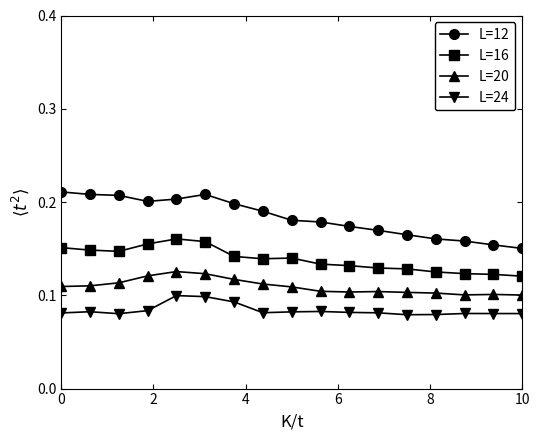

List the series in order of their overall mean, lowest first.

L=24, L=20, L=16, L=12